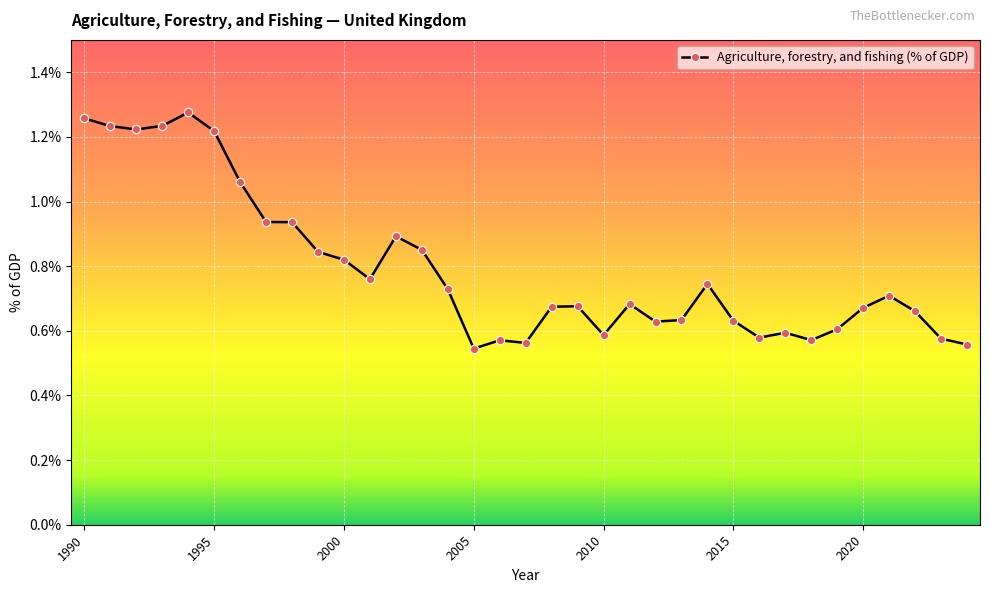

True or false: the data has more than 2 interior local peaks.

True